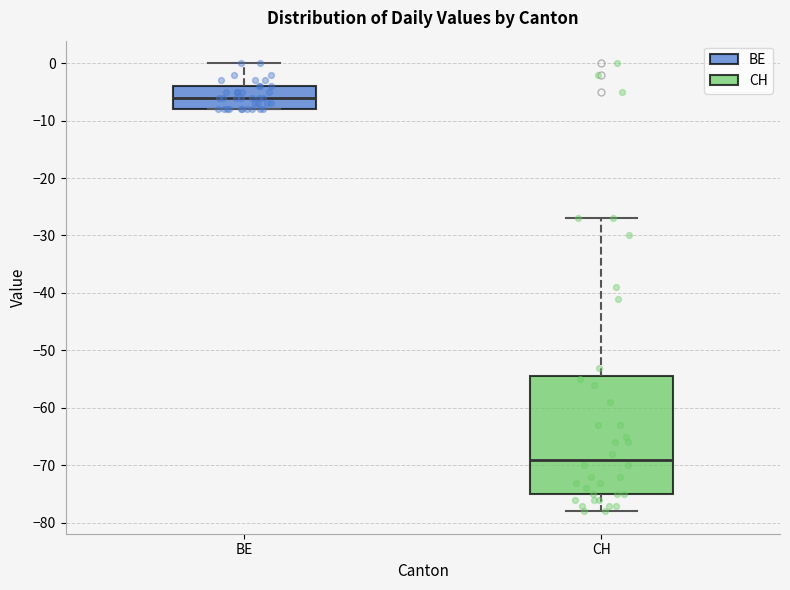

Which box has the highest median line?

BE